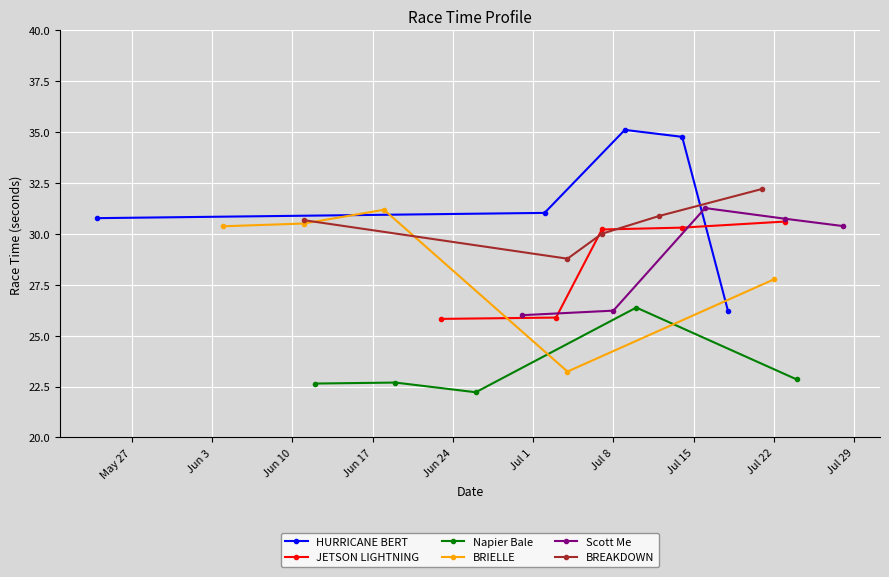

In Napier Bale, how many points are lower than both neighbors (excluding endpoints)?

1